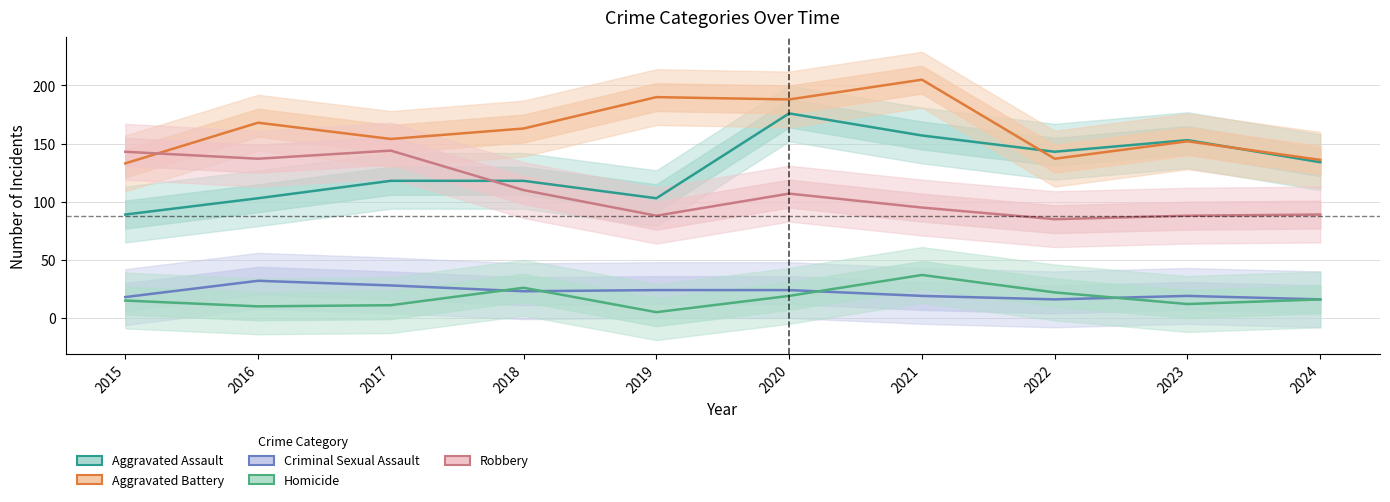

Where is the first local maximum for Criminal Sexual Assault?

2016